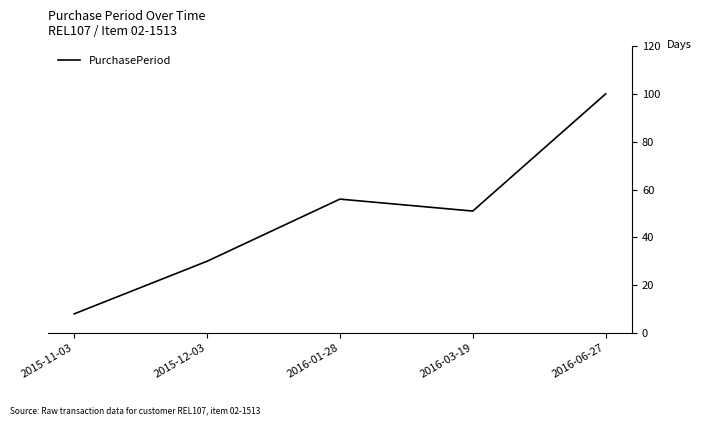

What is the sum of the values at 2016-01-28 and 2015-11-03?

64